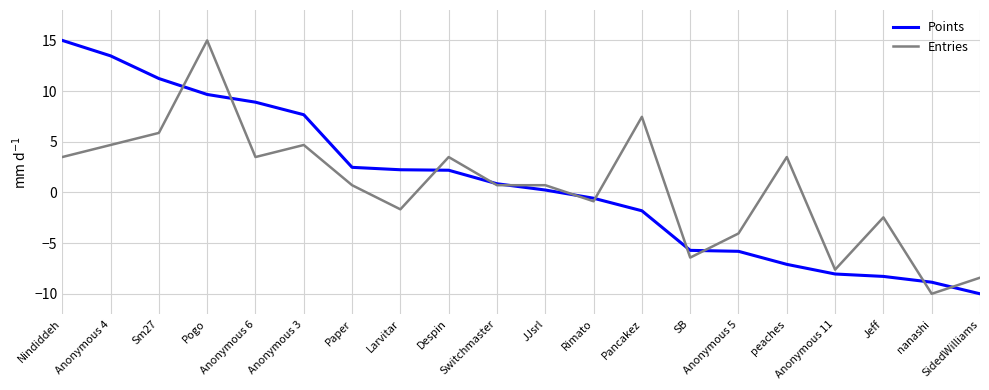

What is the total value across all series at Anonymous 6?

12.4